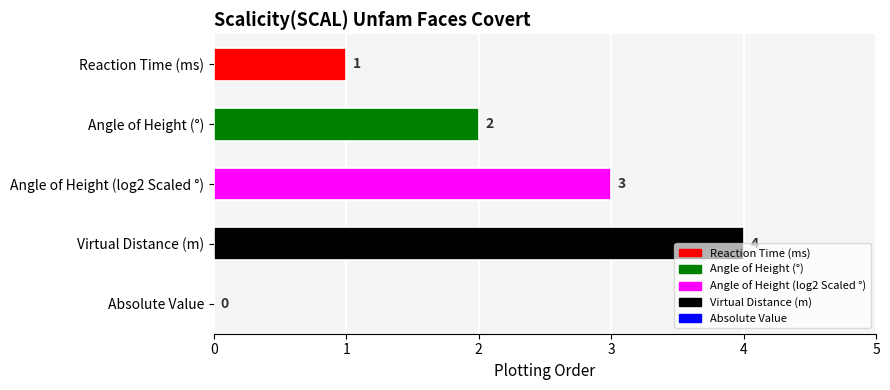

Approximately how many times larger is the value at Angle of Height (log2 Scaled °) compared to Angle of Height (°)?

1.5